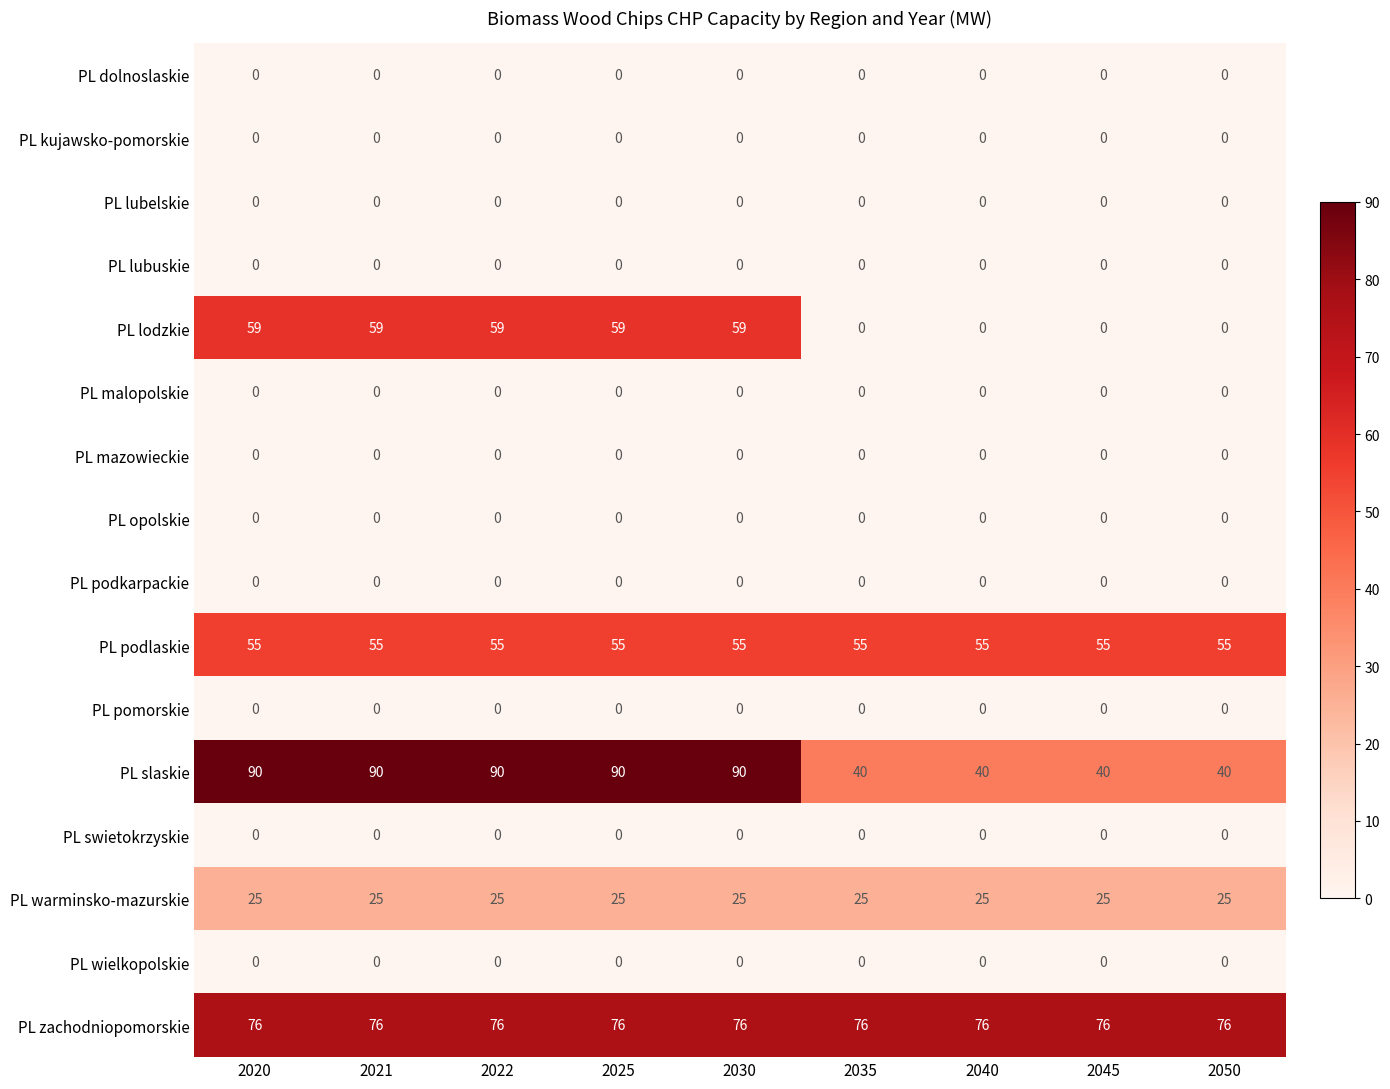

True or false: PL warminsko-mazurskie has a value of 6 at 2025.

False